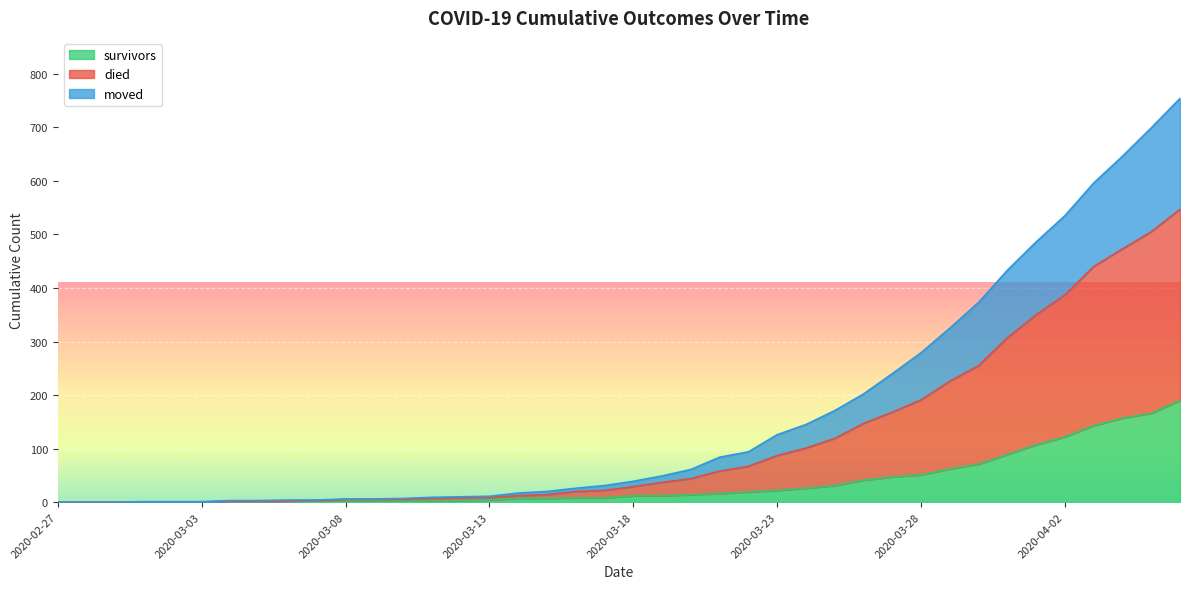

What is the label of the 35th point from the left?

2020-04-01